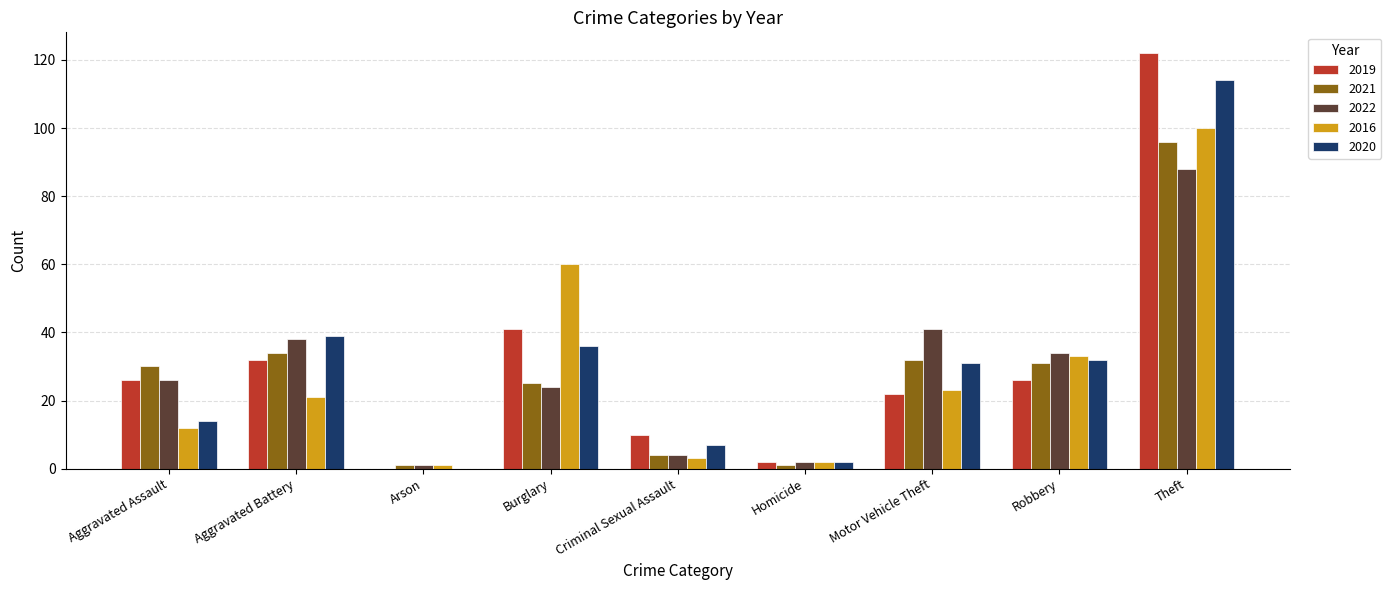

Where is 2019 nearest to the value 61?

Burglary